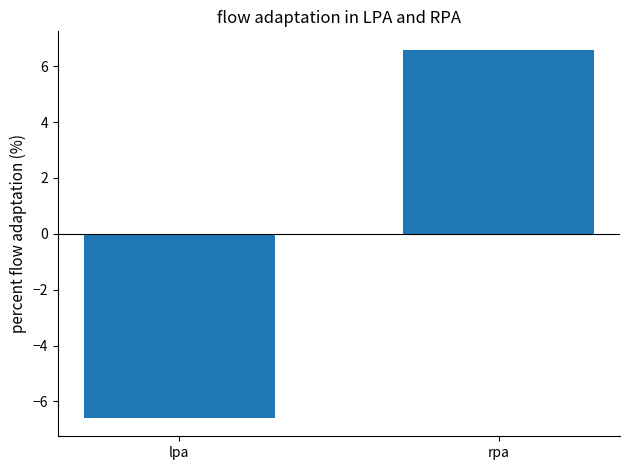

How many series are shown in this chart?

1